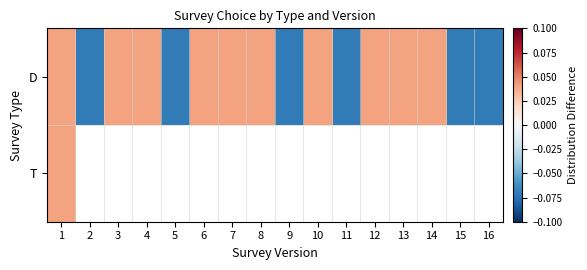

Is the value of D at 11 greater than the value of T at 8?

No